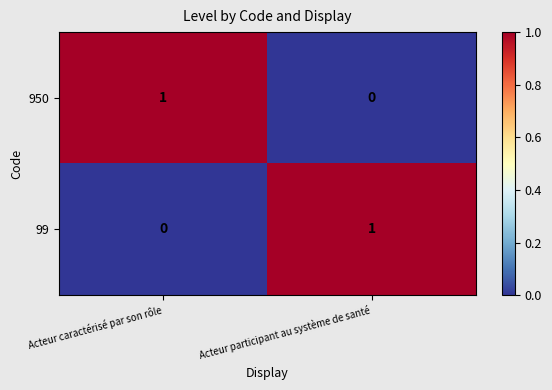

Reading right to left, transcribe all the data shown in this chart.

950: Acteur participant au système de santé=0	Acteur caractérisé par son rôle=1
99: Acteur participant au système de santé=1	Acteur caractérisé par son rôle=0